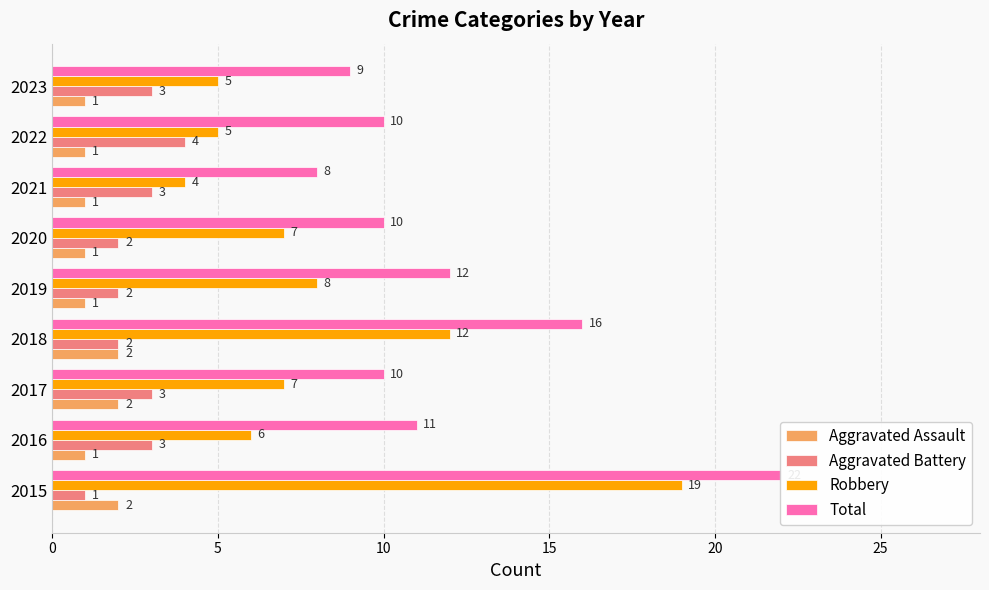

Is the value of Robbery at 2017 greater than the value of Aggravated Battery at 2017?

Yes